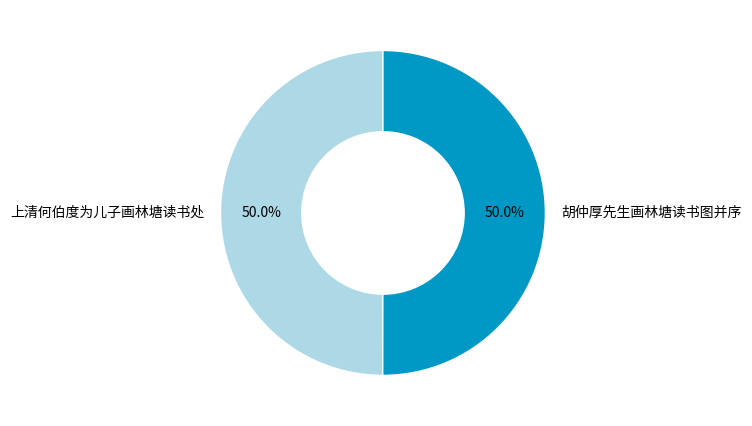

True or false: 上清何伯度为儿子画林塘读书处 accounts for 50% of the total.

True